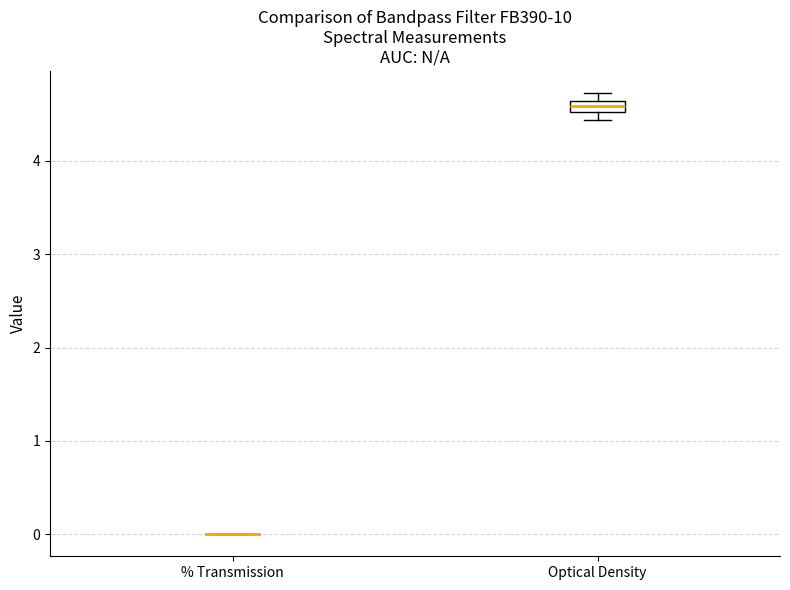

Comparing the boxes themselves (not the whiskers), which one is the tallest?

Optical Density